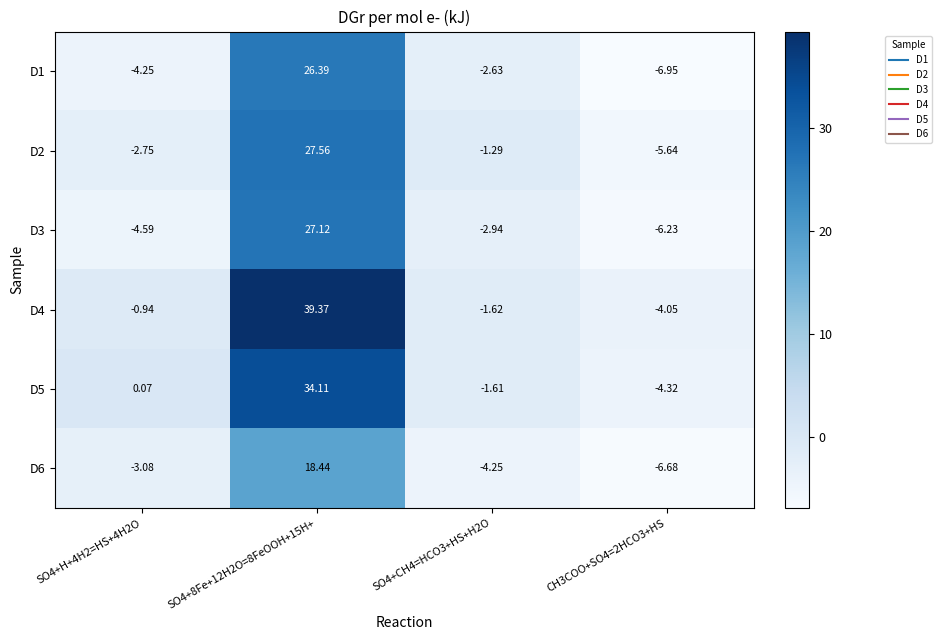

Between SO4+H+4H2=HS+4H2O and SO4+CH4=HCO3+HS+H2O, which series saw the biggest shift?

D5